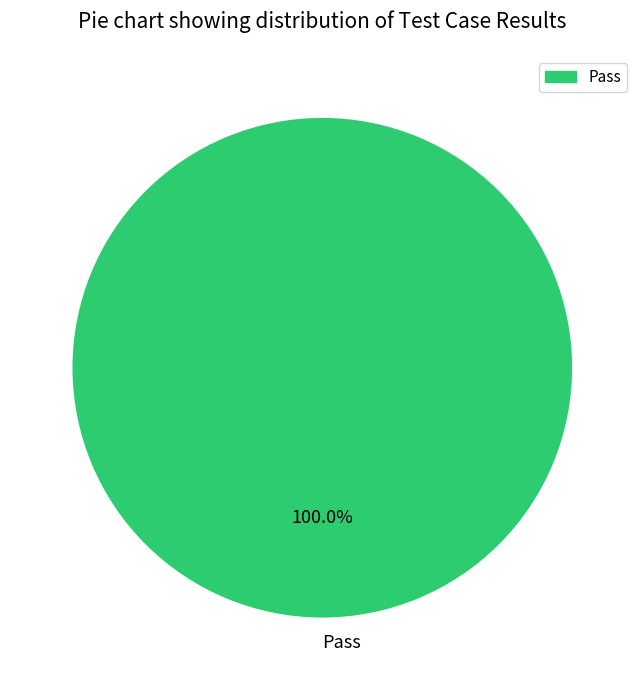

Rank the categories by value from highest to lowest.

Pass